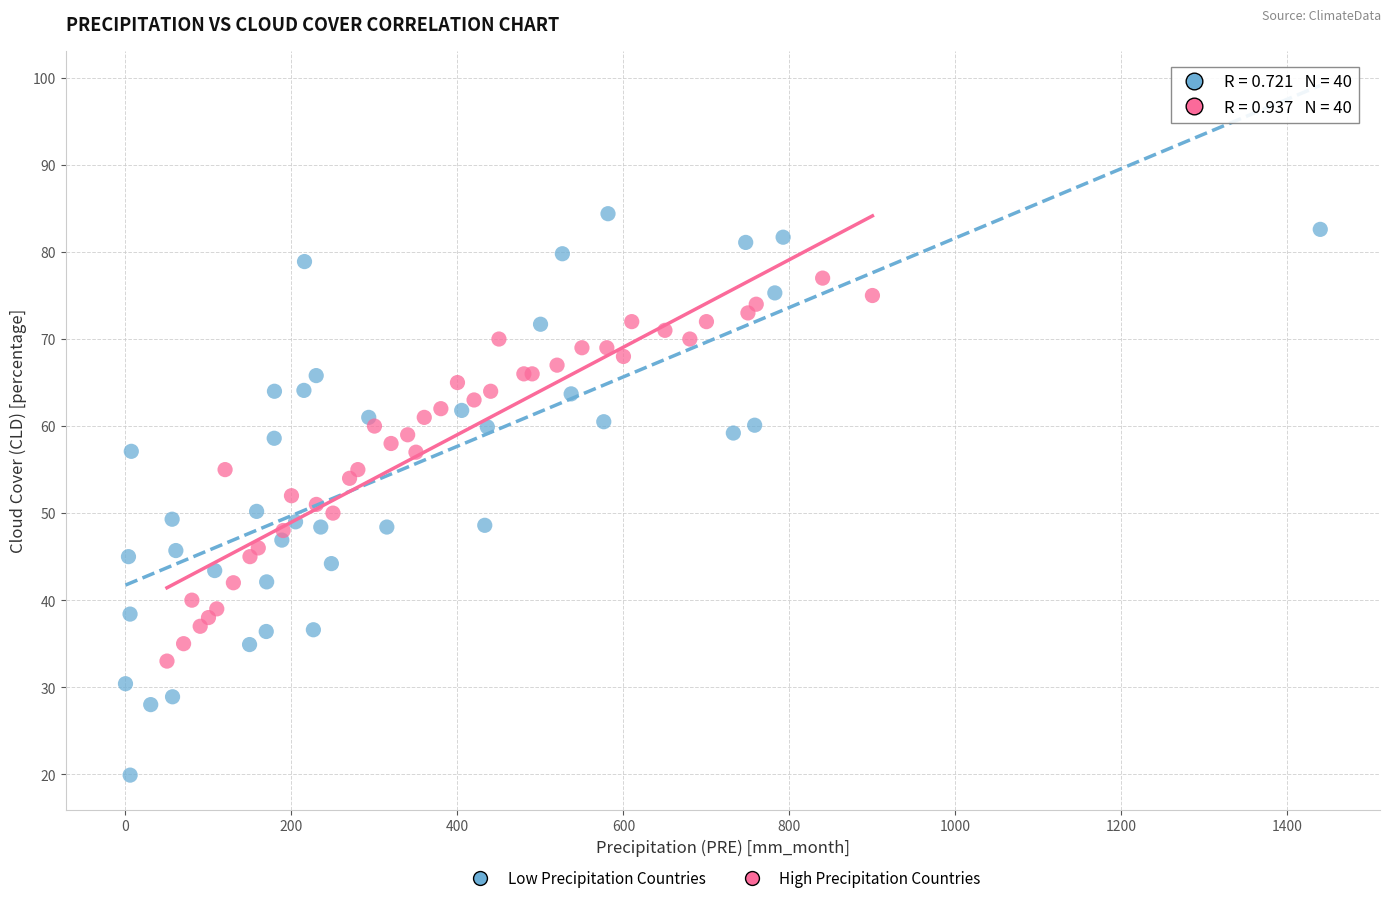

Which series contains the lowest Y value?

Low Precipitation Countries